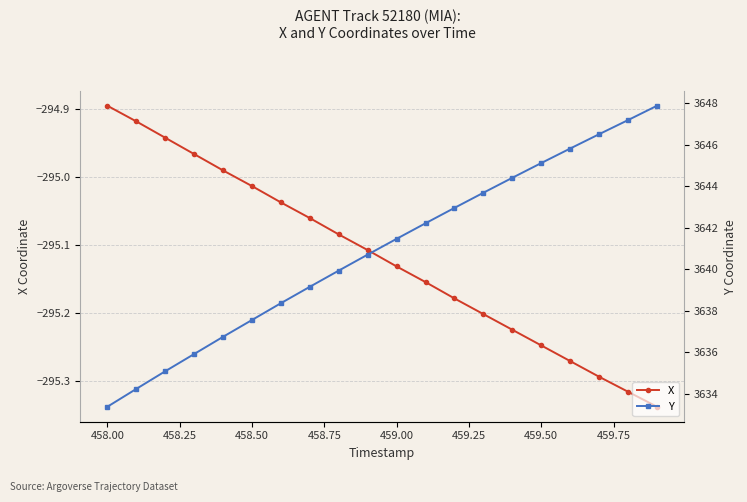

True or false: X and Y cross at least once.

False